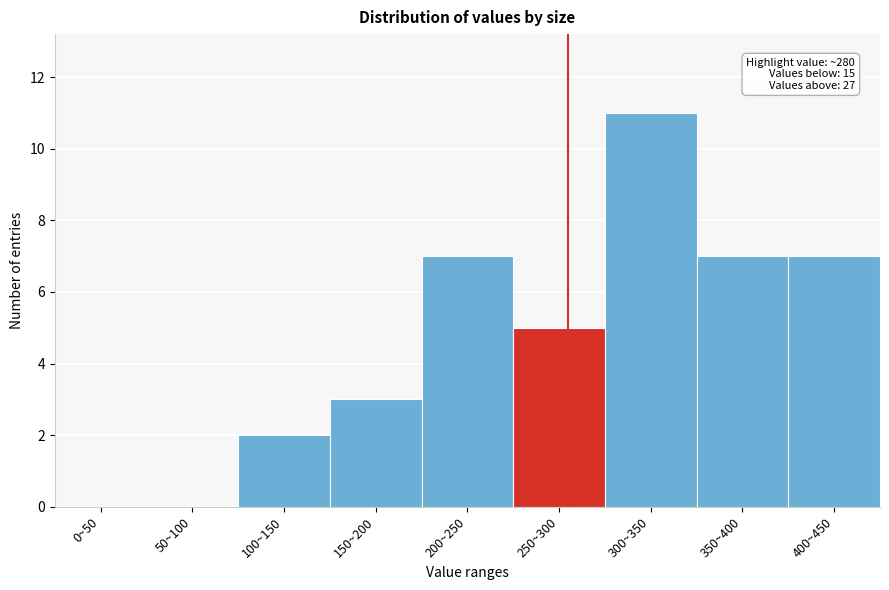

Reading left to right, transcribe all the data shown in this chart.

0~50=0	50~100=0	100~150=2	150~200=3	200~250=7	250~300=5	300~350=11	350~400=7	400~450=7